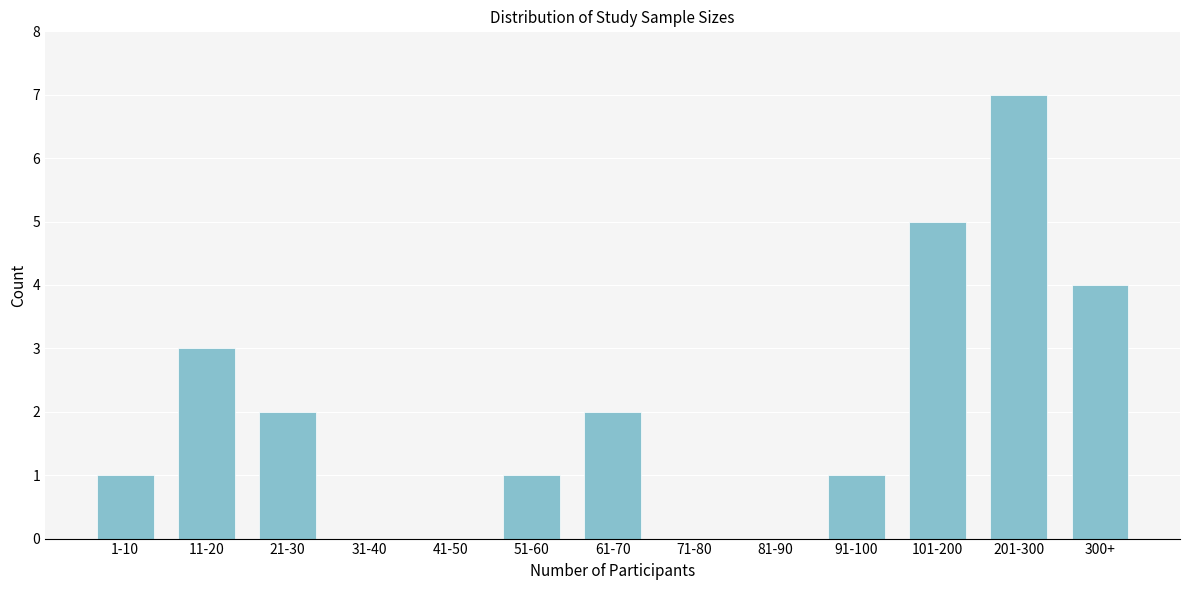

Reading left to right, list all the values displayed in this chart.

1-10=1	11-20=3	21-30=2	31-40=0	41-50=0	51-60=1	61-70=2	71-80=0	81-90=0	91-100=1	101-200=5	201-300=7	300+=4